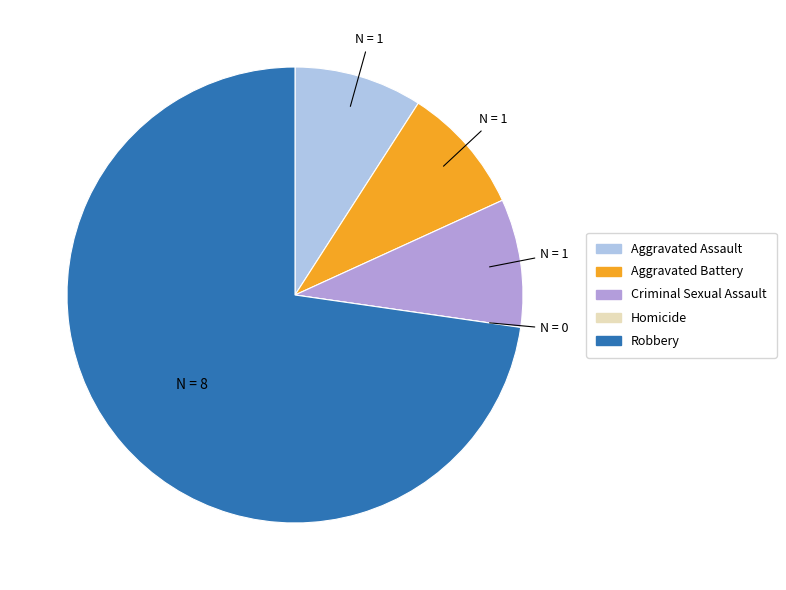

Which slice is the largest?

Robbery